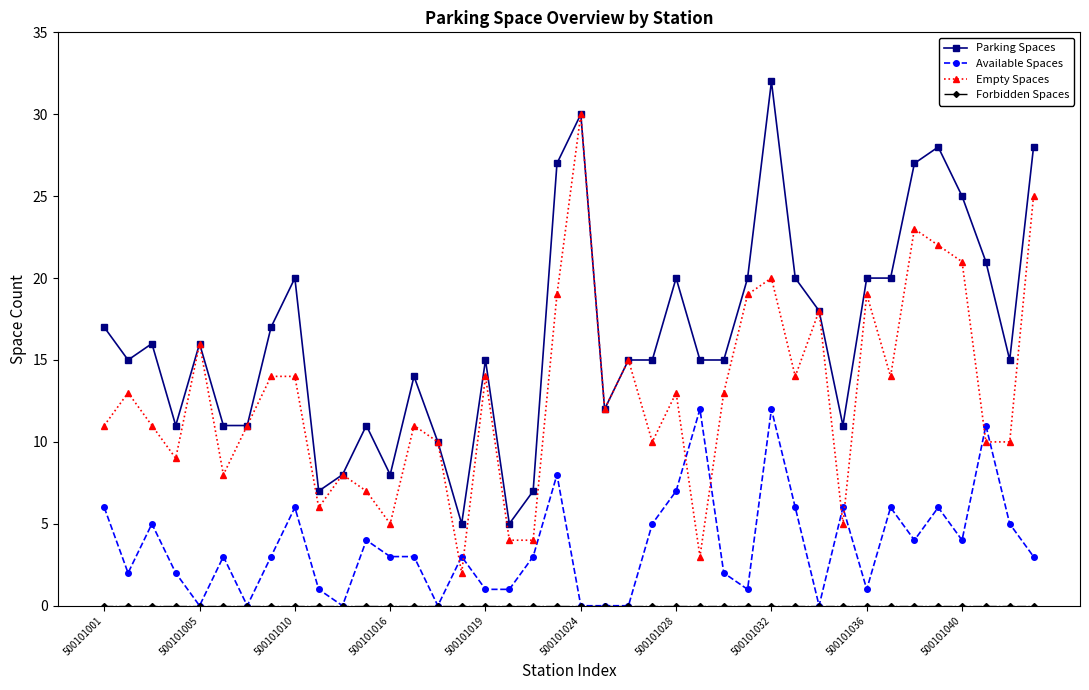

True or false: Parking Spaces has more than 1 points higher than both neighbors.

True